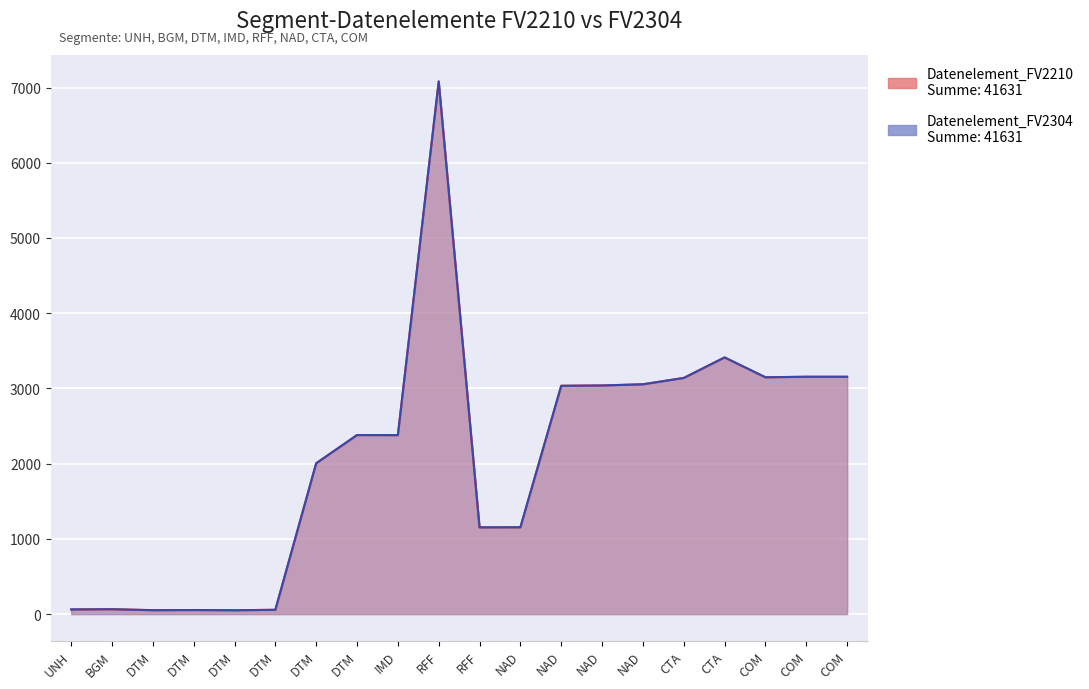

What is the lowest value of the Datenelement_FV2304 series?

51